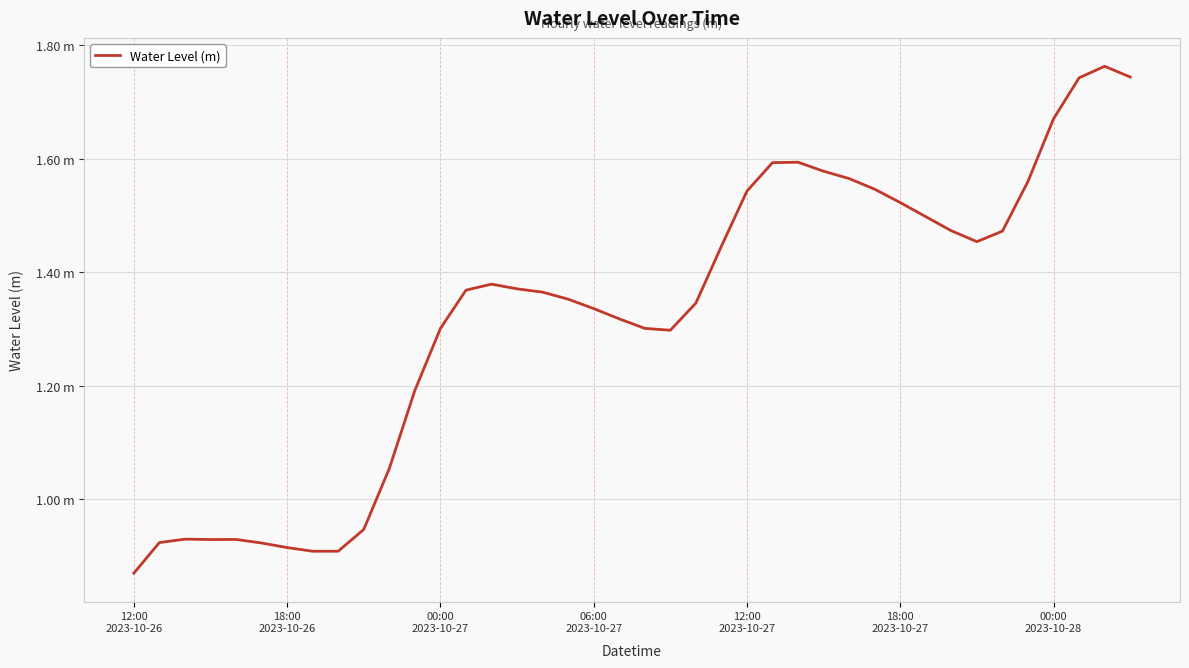

Is this an area chart (filled region under the line)?

No